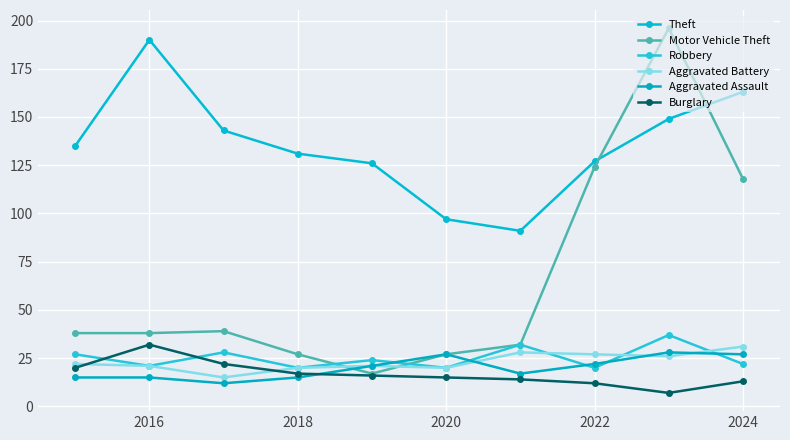

How many values in the Robbery series are below 24?

5